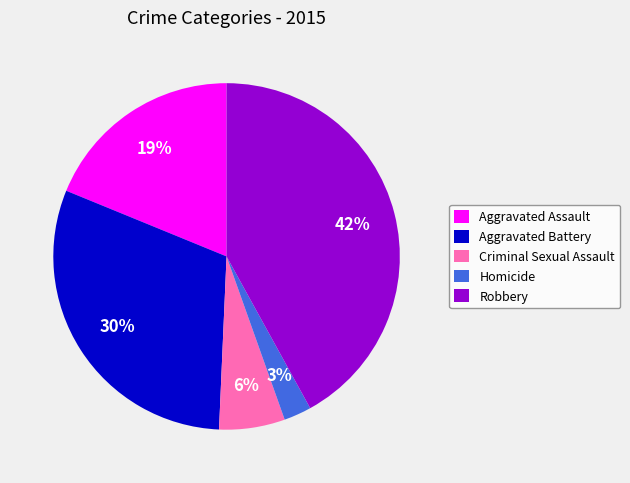

Do Robbery and Aggravated Battery together represent more than half of the pie?

Yes